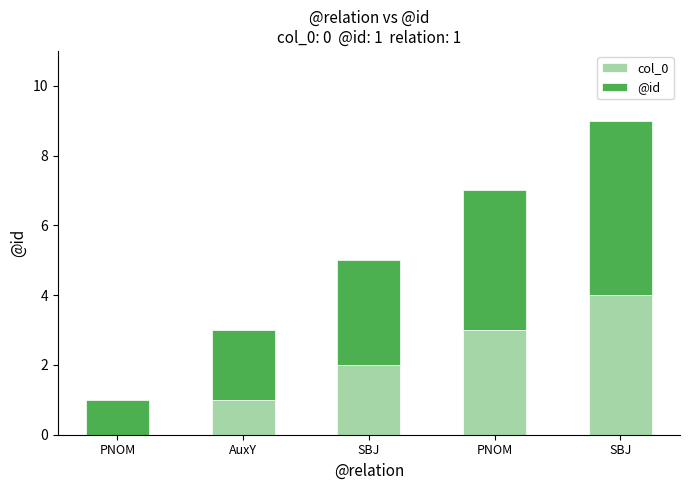

Are the bars grouped side by side (vs. stacked)?

No